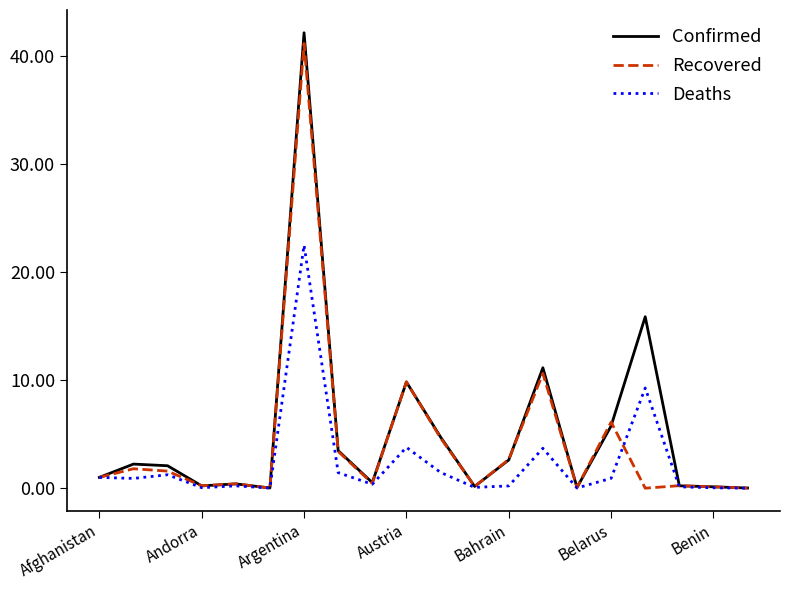

How many series are shown in this chart?

3